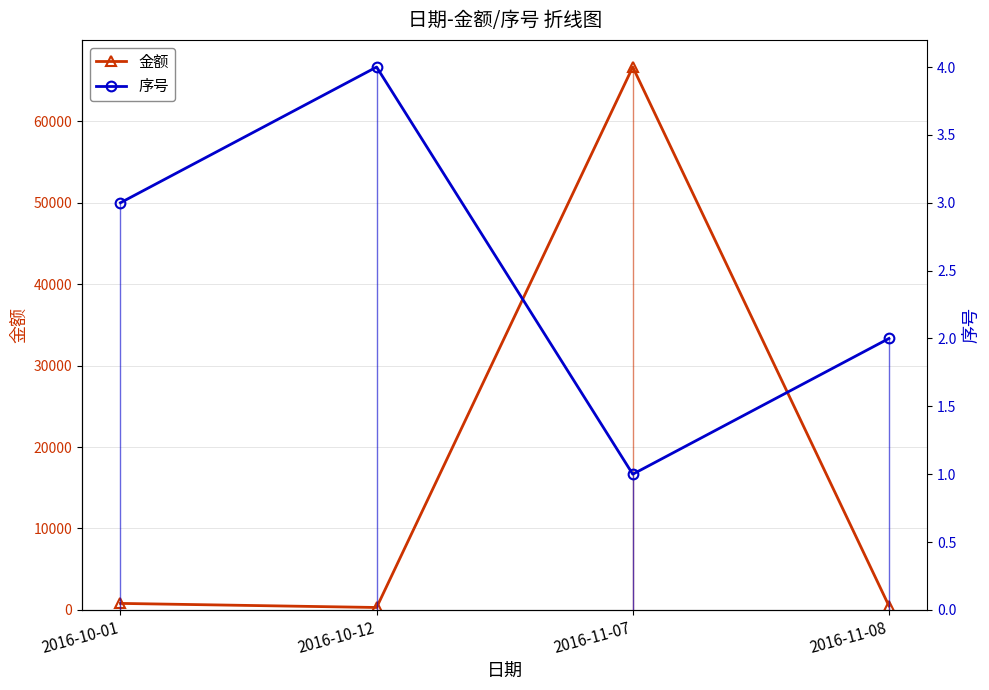

How many lines are shown in the chart?

2